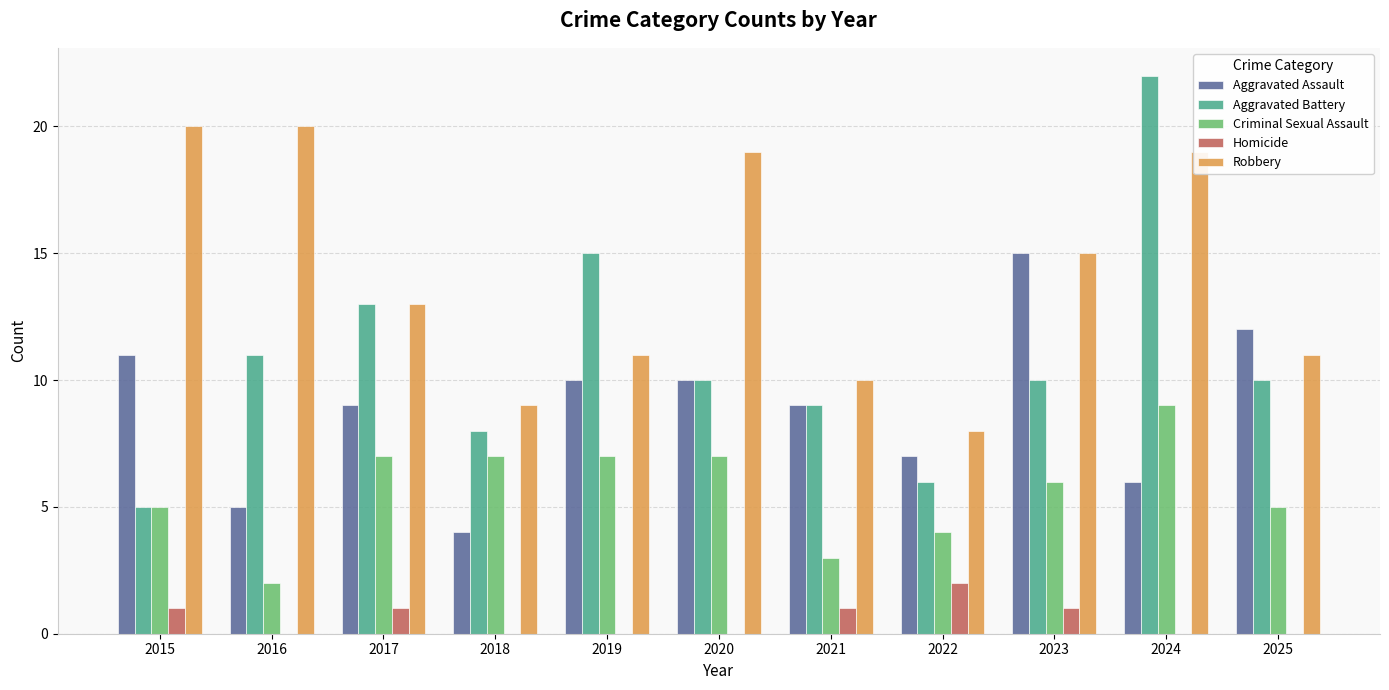

At which category is the sum across all series the highest?

2024